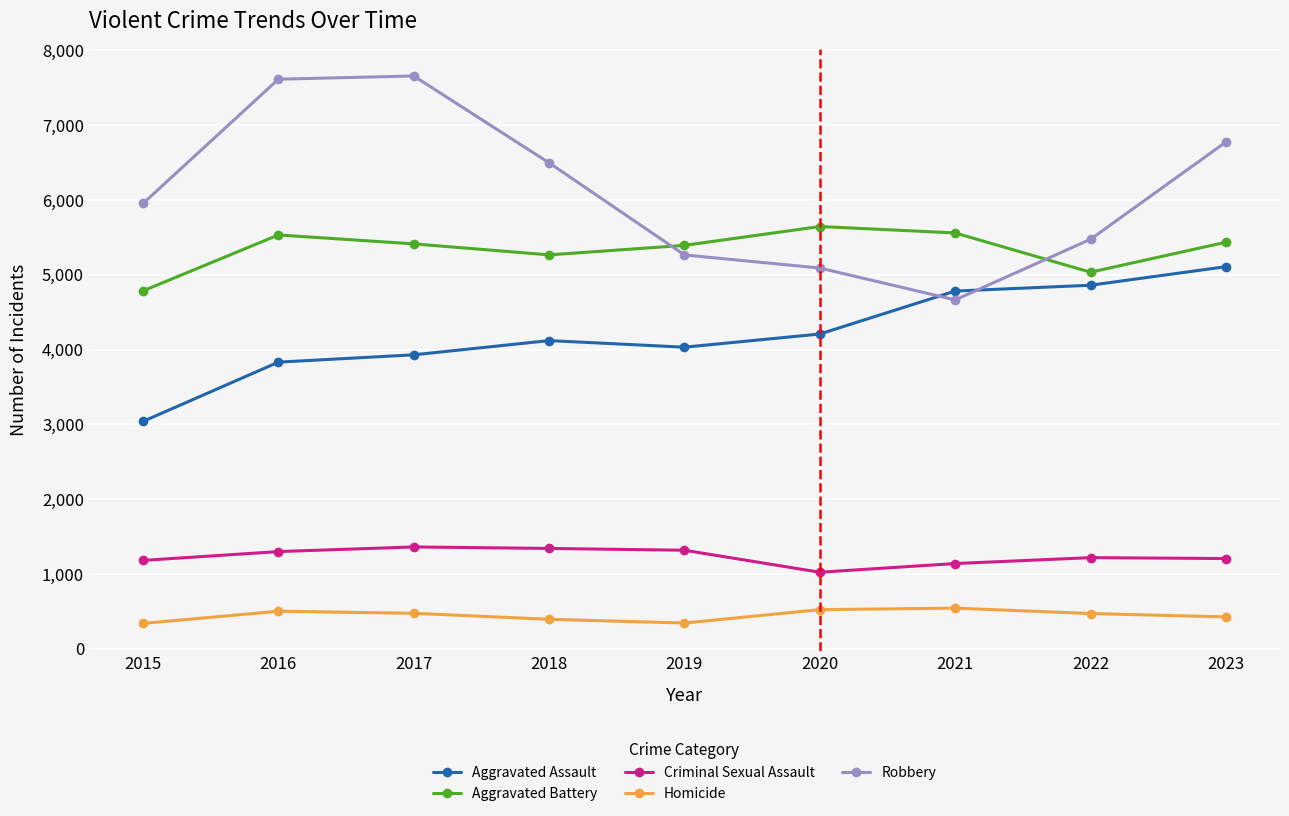

Is it true that Criminal Sexual Assault equals 1833 at 2019?

False